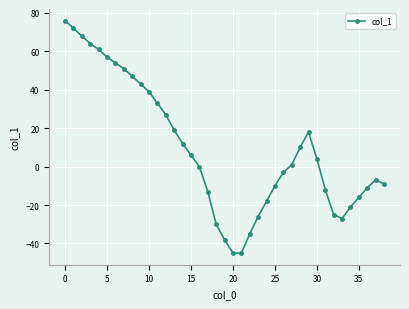

What is the difference between the maximum and second lowest values?

121